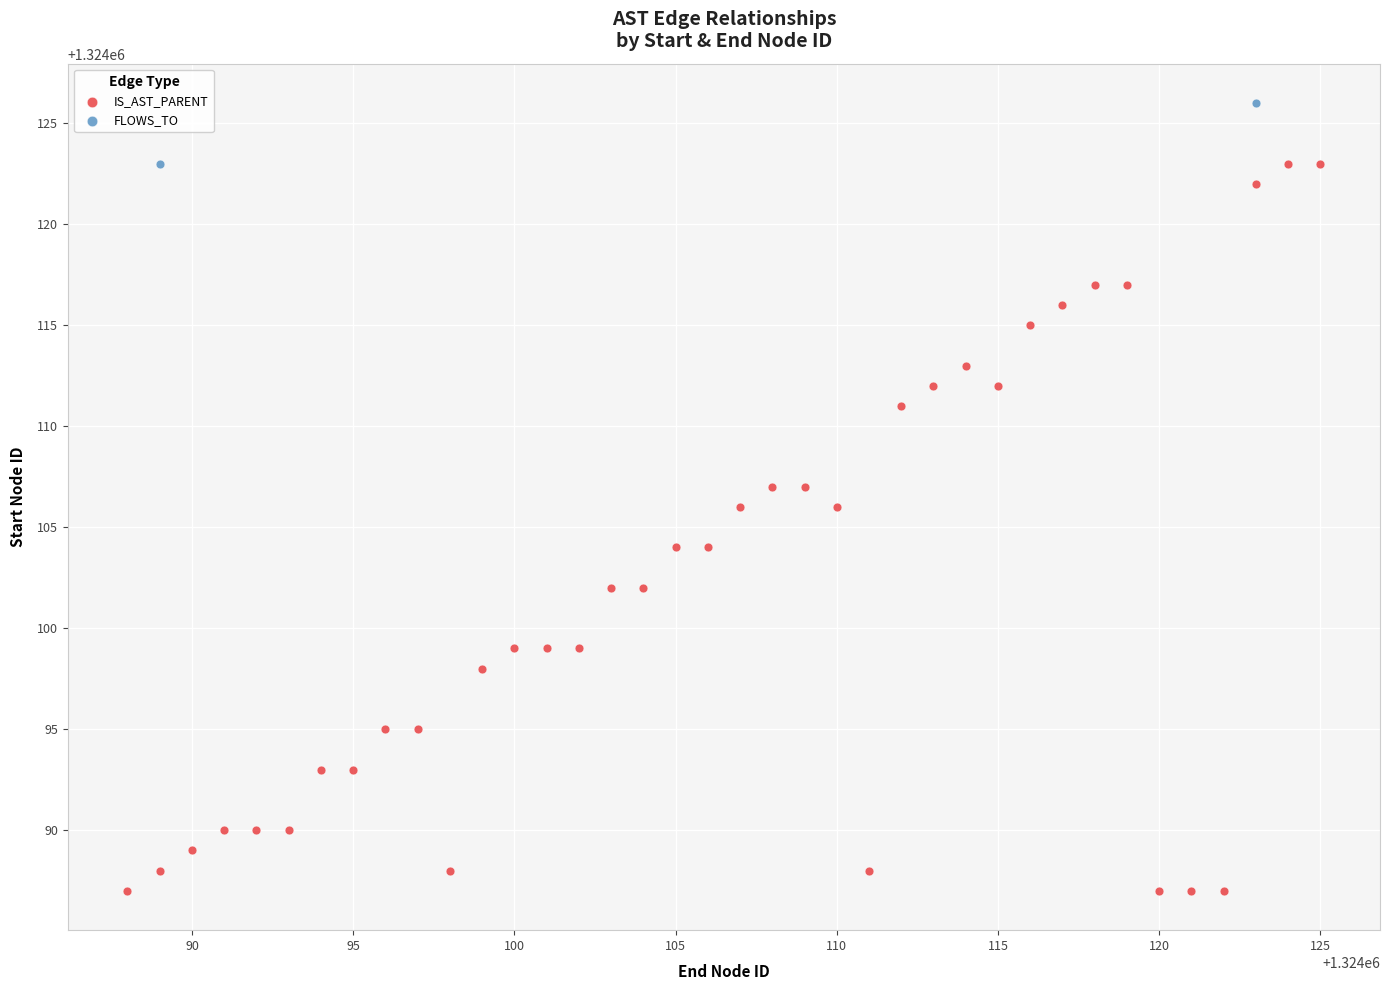

What are all the series names shown in the legend?

IS_AST_PARENT, FLOWS_TO